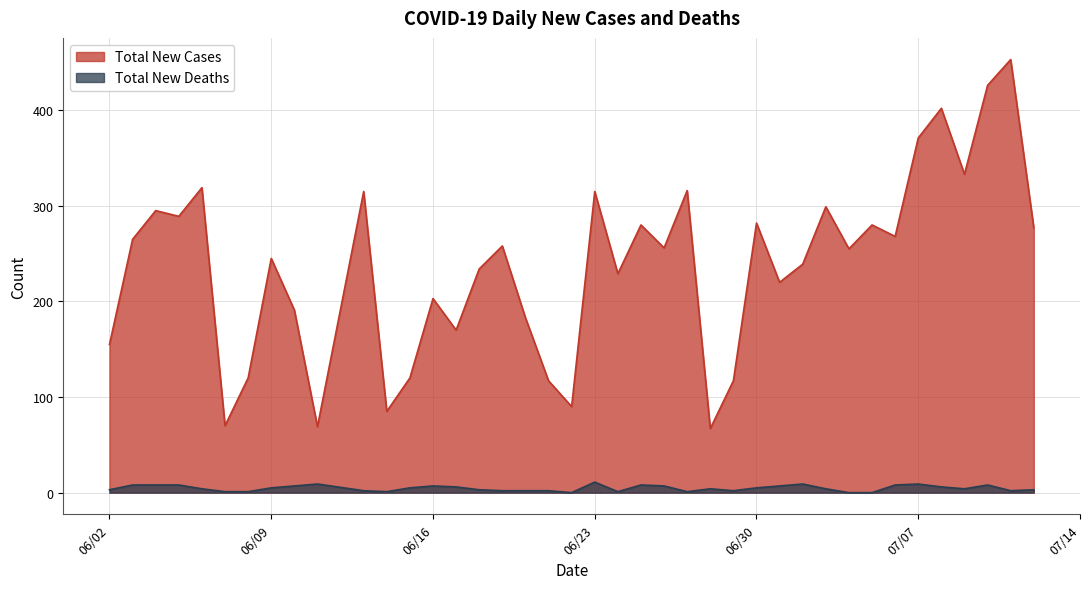

What is the greatest value displayed?

453